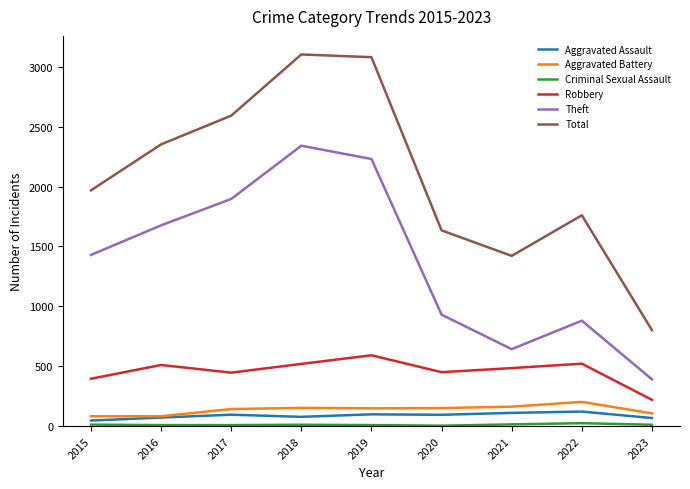

The value of Aggravated Assault at 2017 is 95. True or false?

True